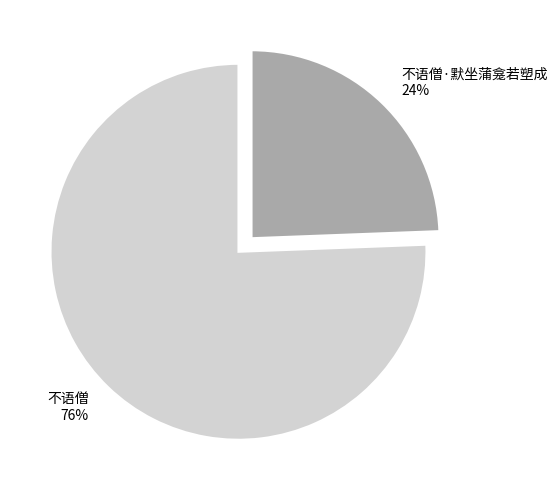

Which category accounts for the majority?

不语僧